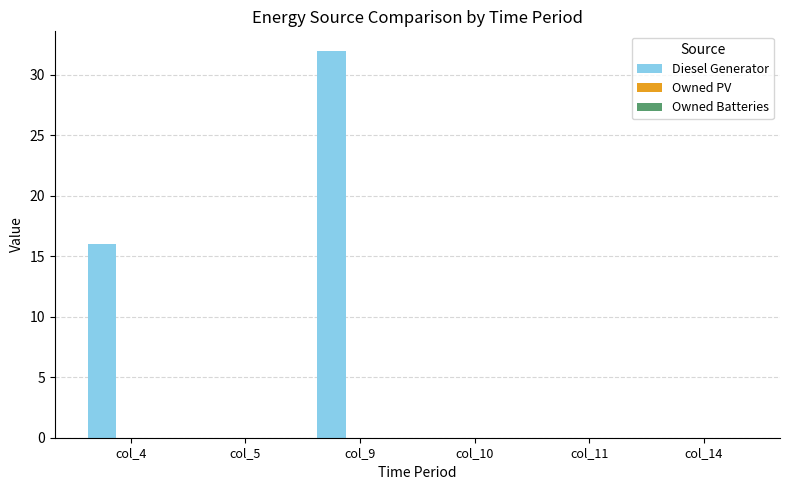

True or false: the data shows 0.0 at col_11.

True